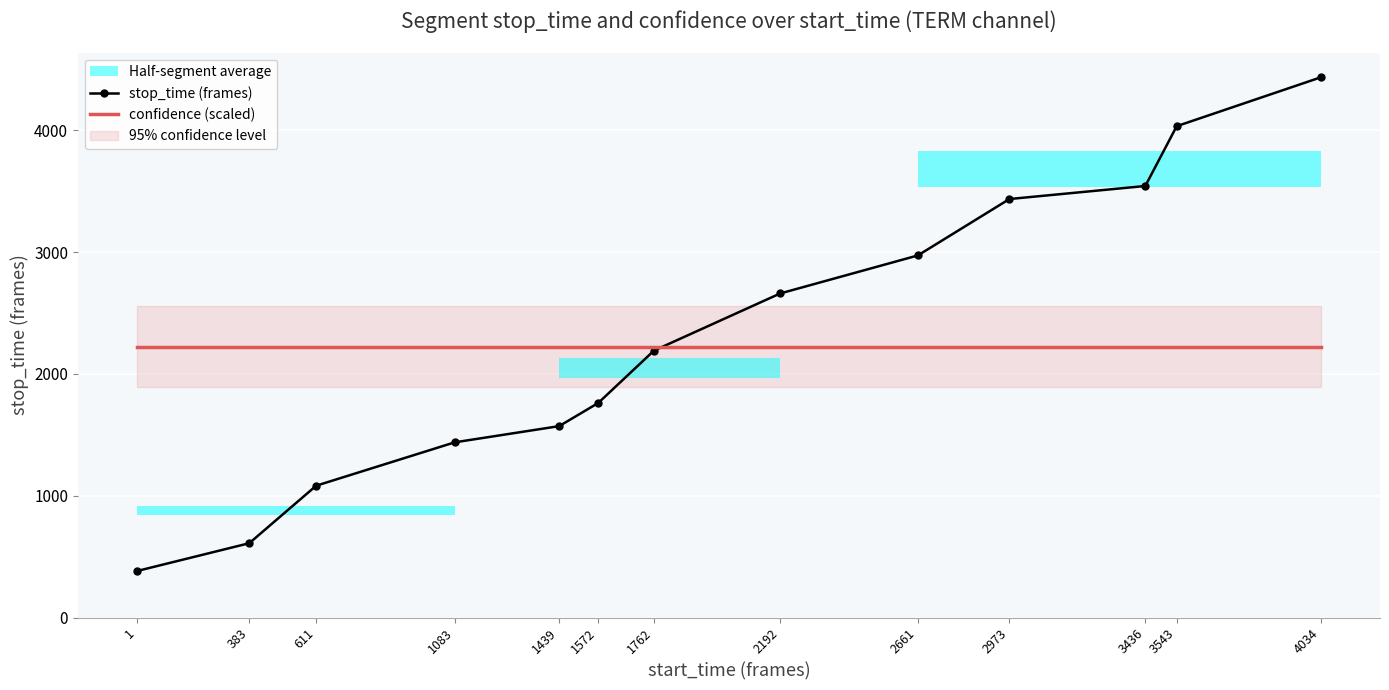

True or false: confidence (scaled) has more than 0 interior local peaks.

False